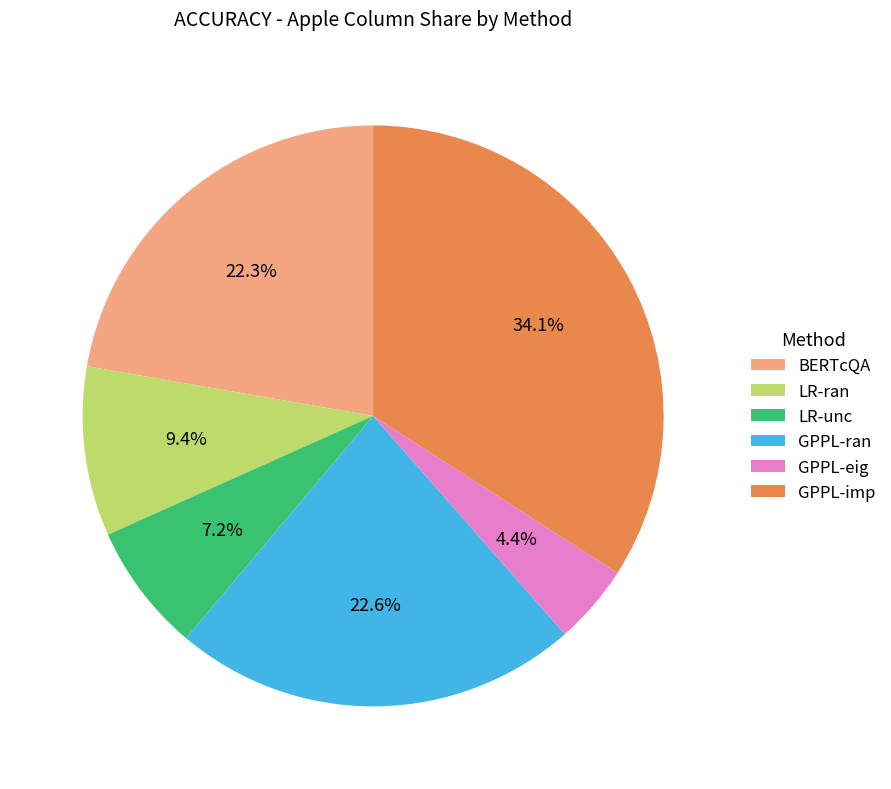

Between GPPL-imp and BERTcQA, which is larger?

GPPL-imp